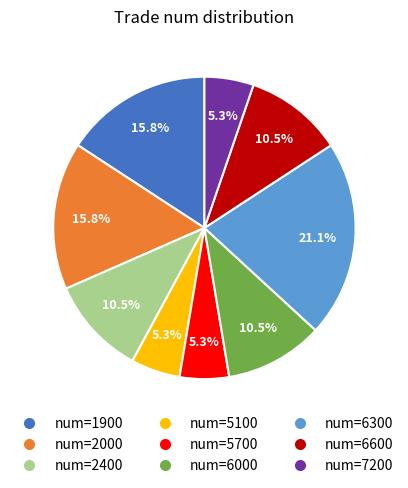

Is there a majority slice in this chart?

No